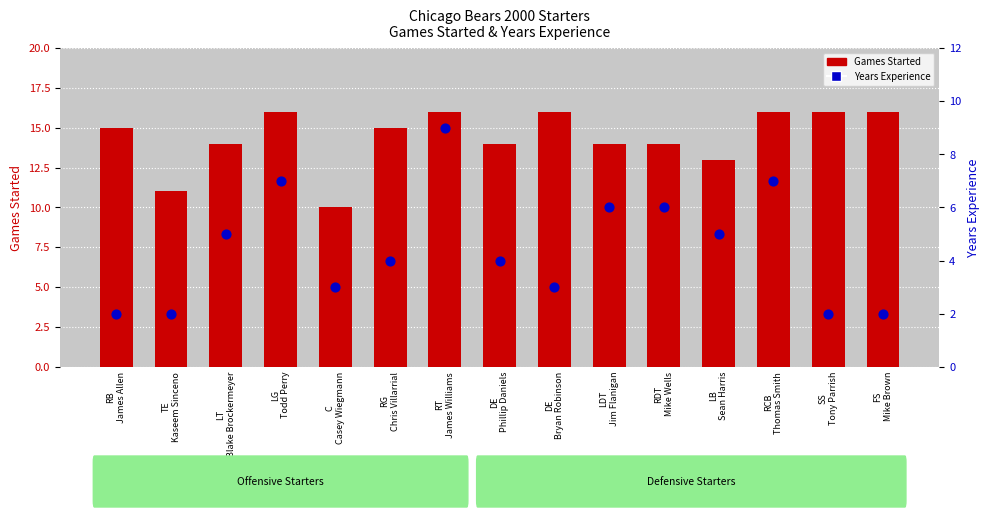

Which series reaches the minimum Y coordinate?

Years Experience